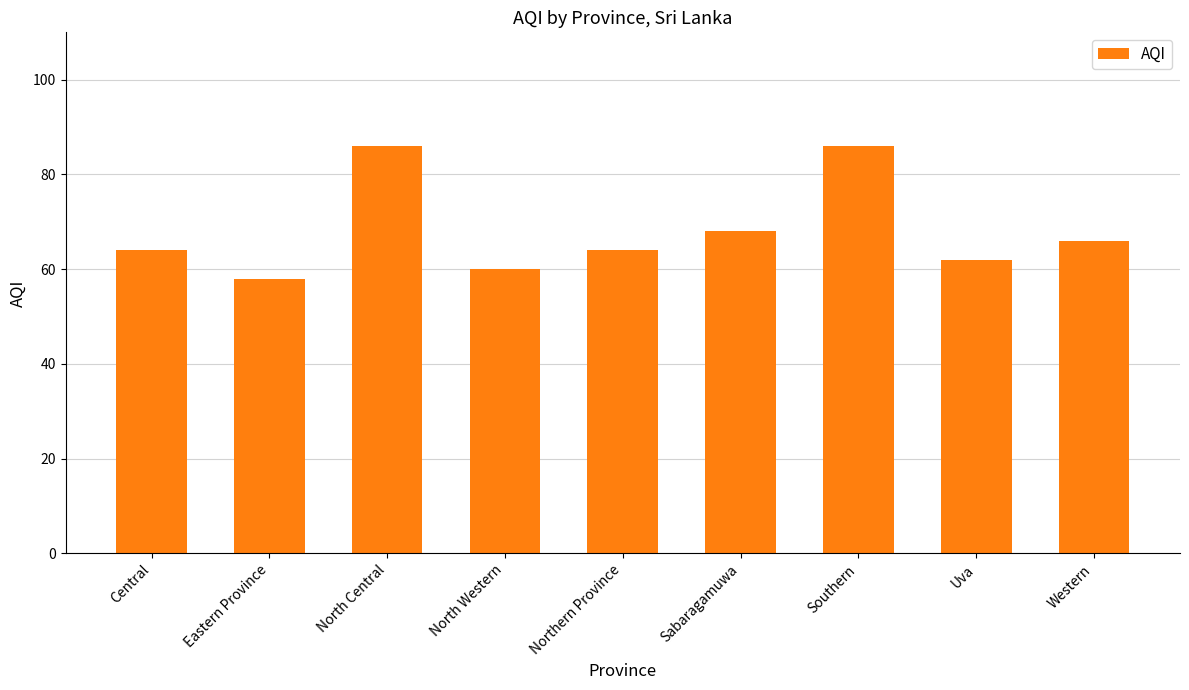

What is the greatest value displayed?

86